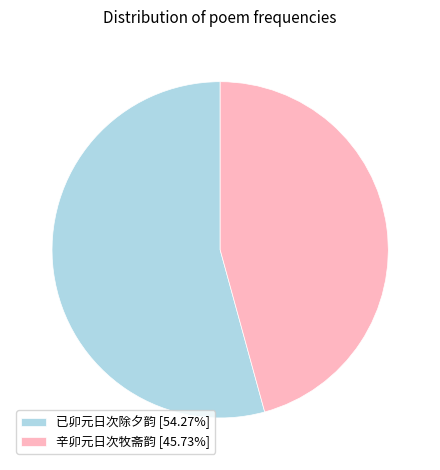

What is the largest slice in the pie chart?

已卯元日次除夕韵